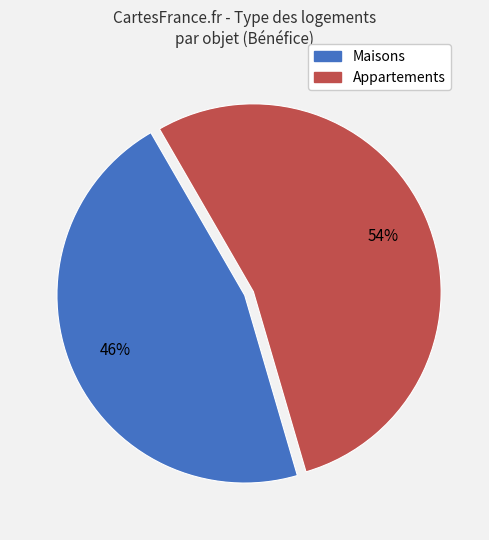

Does any single category account for the majority?

Yes